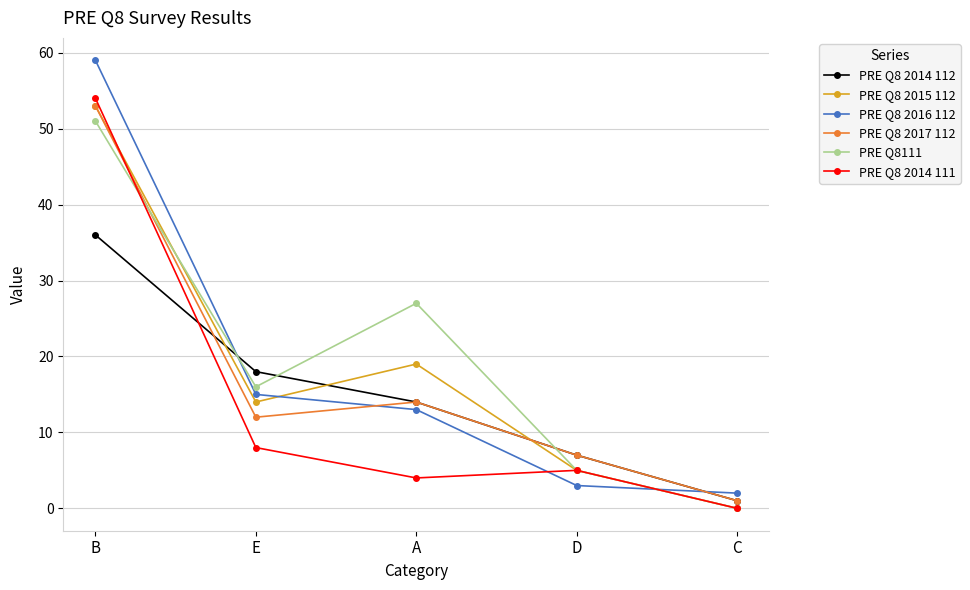

At which label is PRE Q8 2015 112 closest to 26?

A